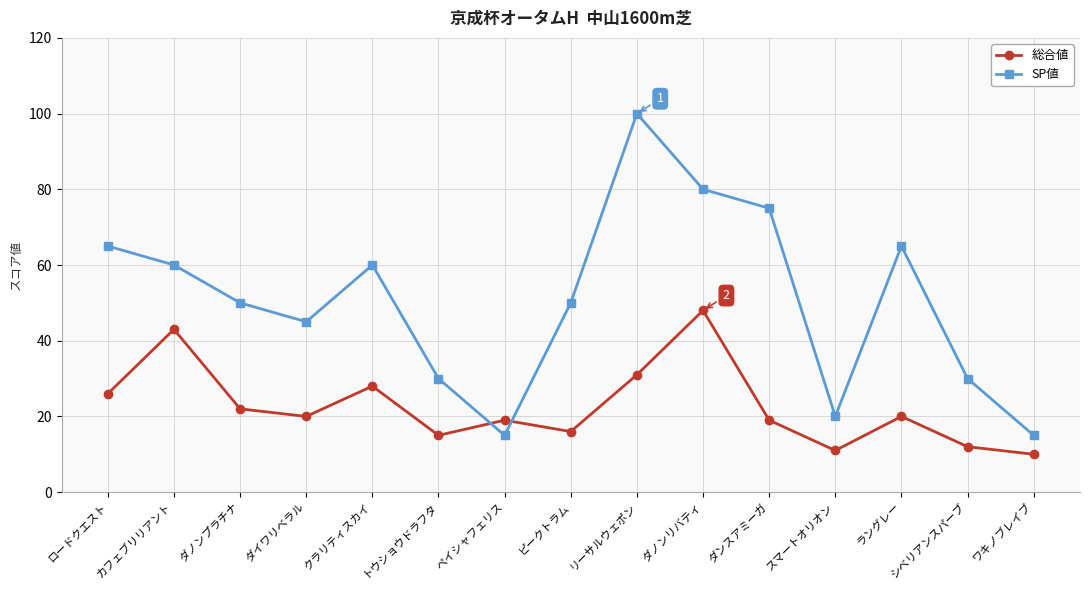

Reading left to right, what are all the values shown in this chart?

総合値: 26	43	22	20	28	15	19	16	31	48	19	11	20	12	10
SP値: 65	60	50	45	60	30	15	50	100	80	75	20	65	30	15